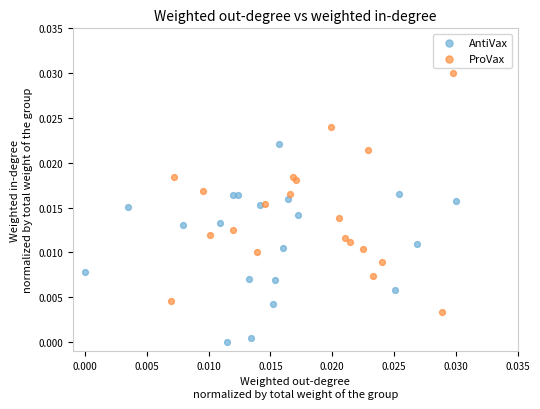

Which series reaches the minimum Y coordinate?

AntiVax